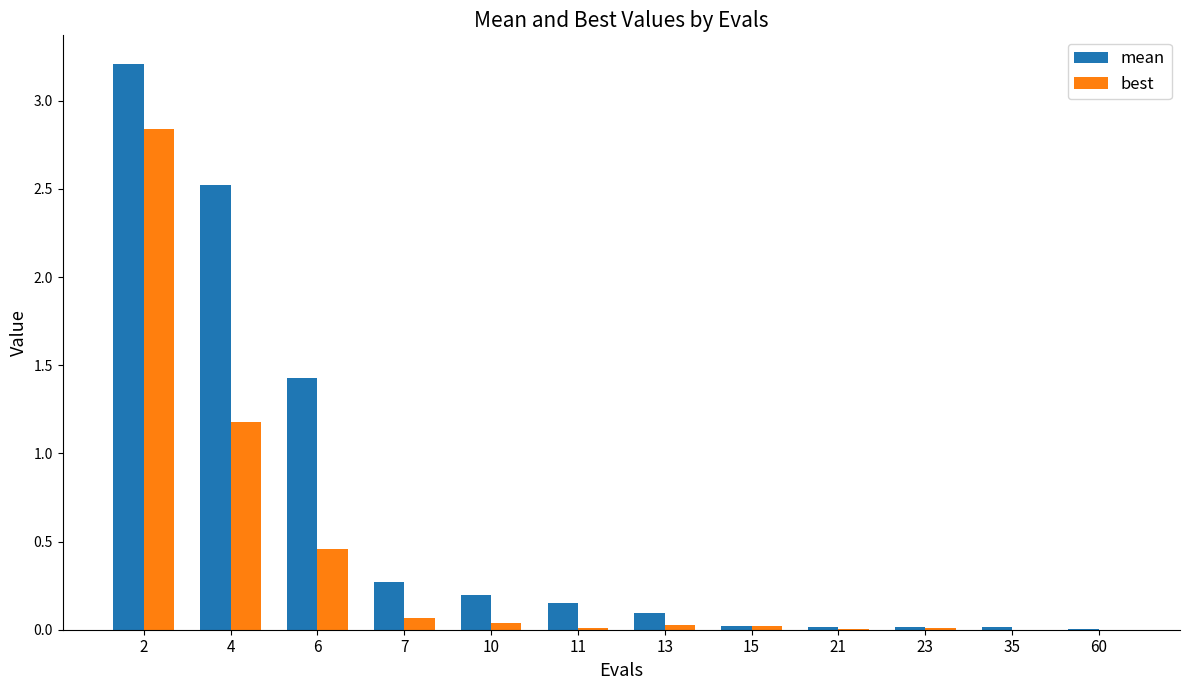

Count the number of categories in the chart.

12